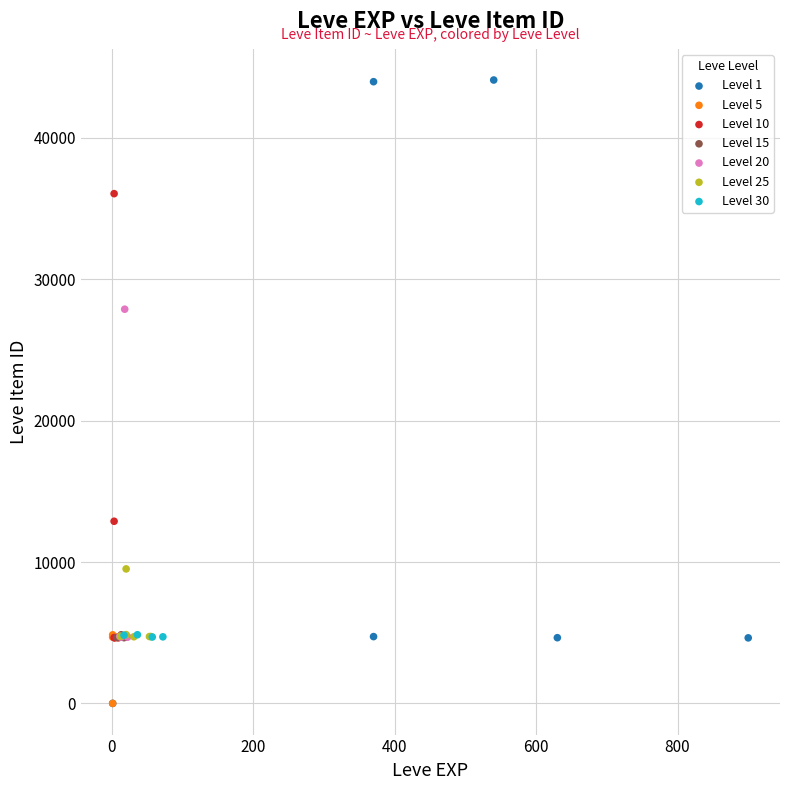

Which series reaches the maximum Y coordinate?

Level 1